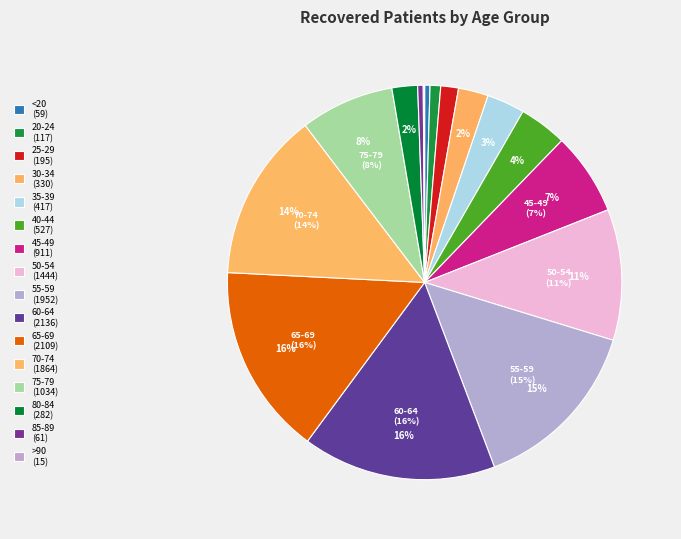

Rank the categories by value from highest to lowest.

60-64, 65-69, 55-59, 70-74, 50-54, 75-79, 45-49, 40-44, 35-39, 30-34, 80-84, 25-29, 20-24, 85-89, <20, >90